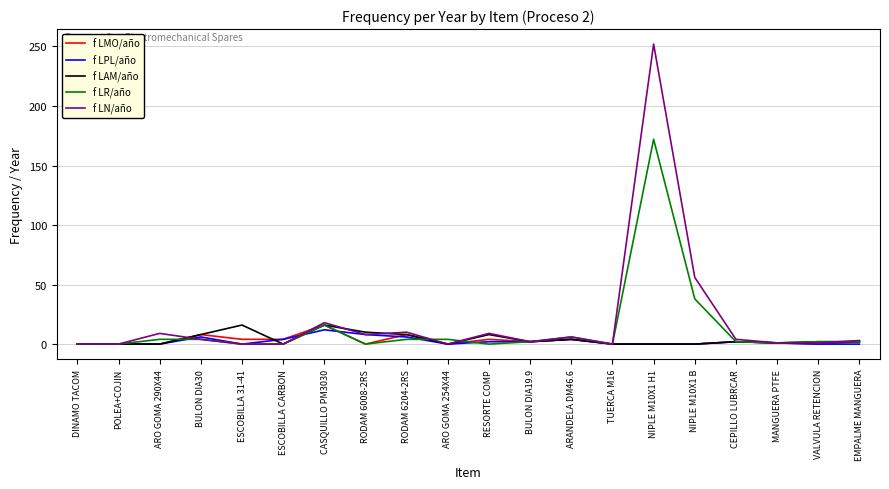

What is the maximum value shown in the chart?

252